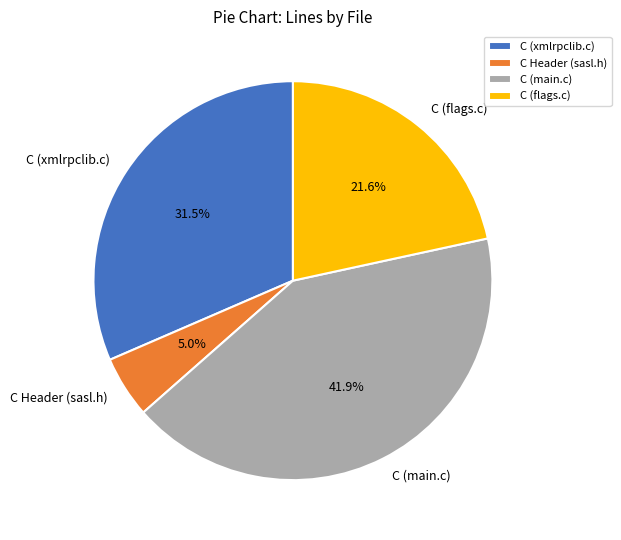

To the nearest percent, what is the average slice percentage?

25%